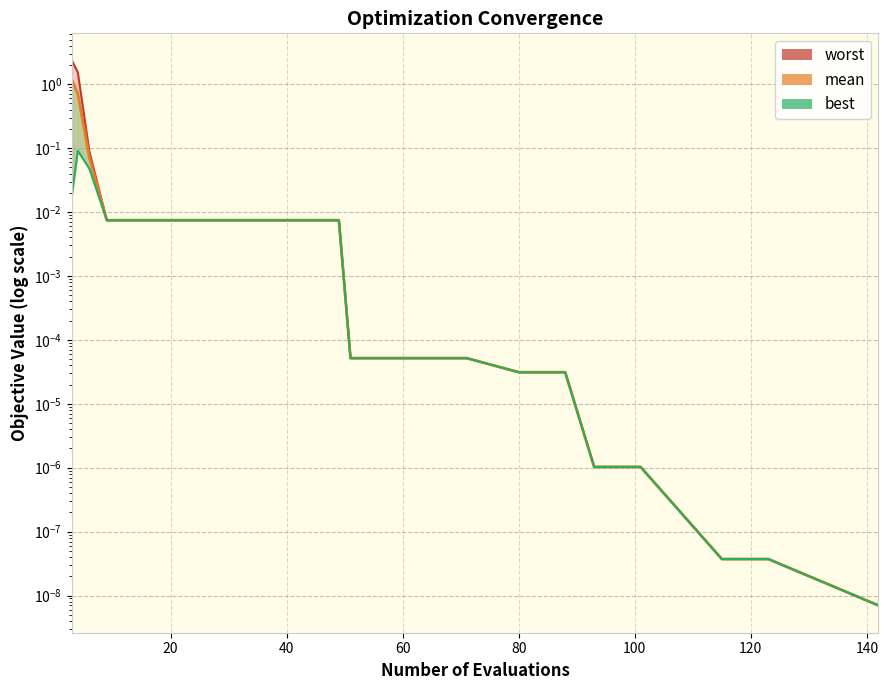

True or false: mean and worst_line intersect in this chart.

False